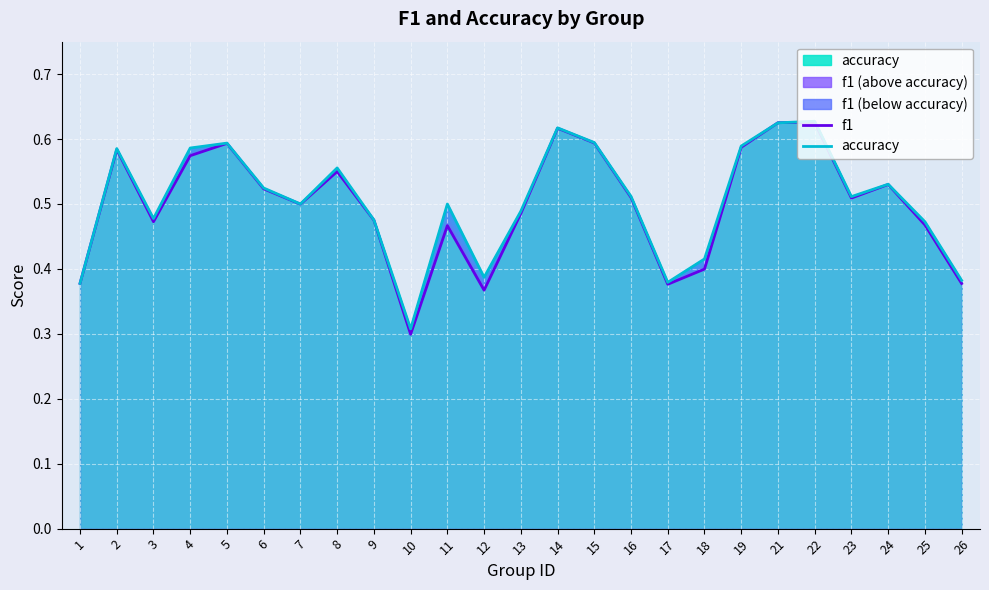

What are all the series names shown in the legend?

f1, accuracy